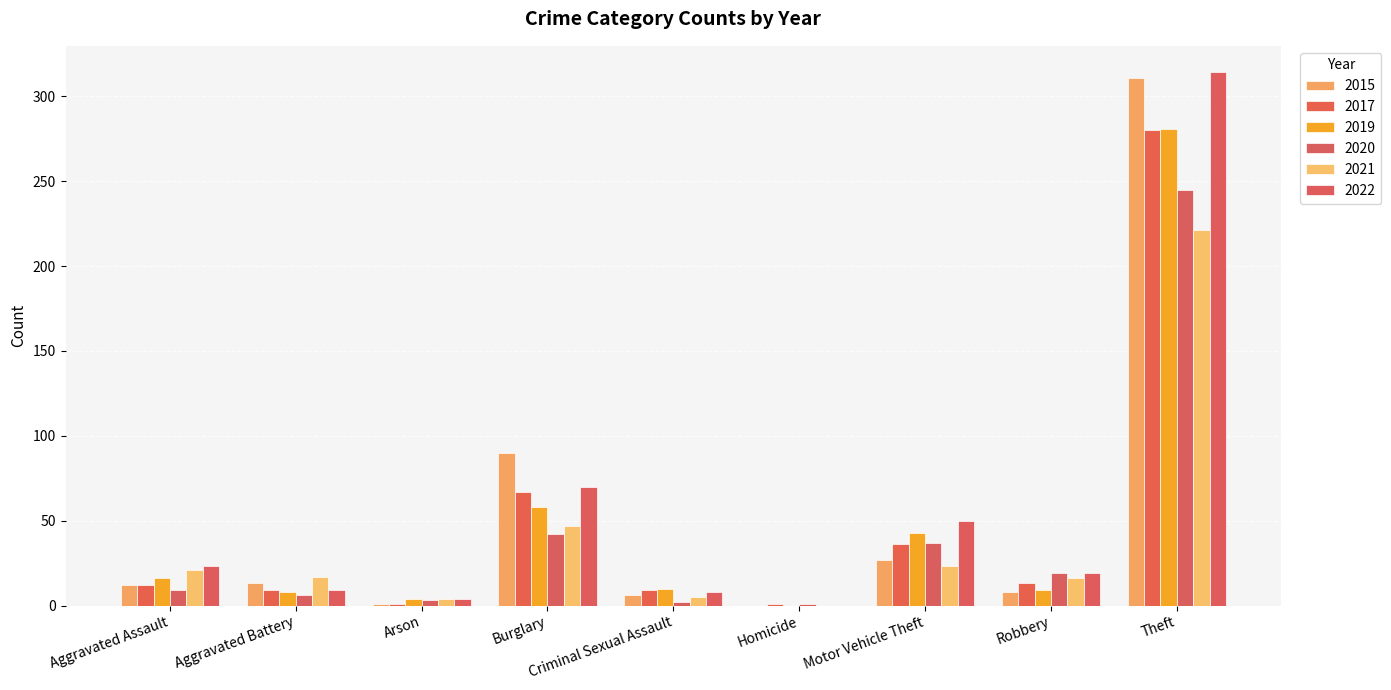

How many groups of bars are there?

9